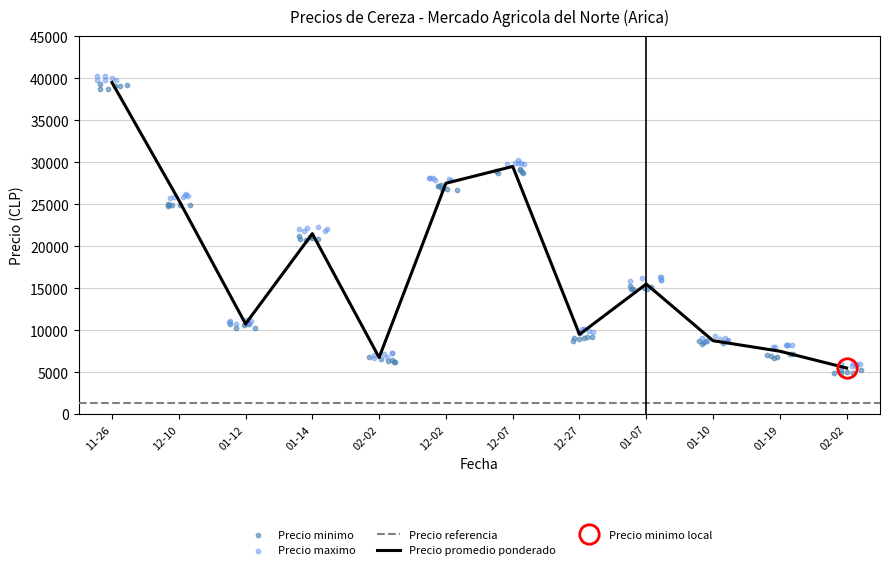

At how many categories does at least one series exceed 23883?

4